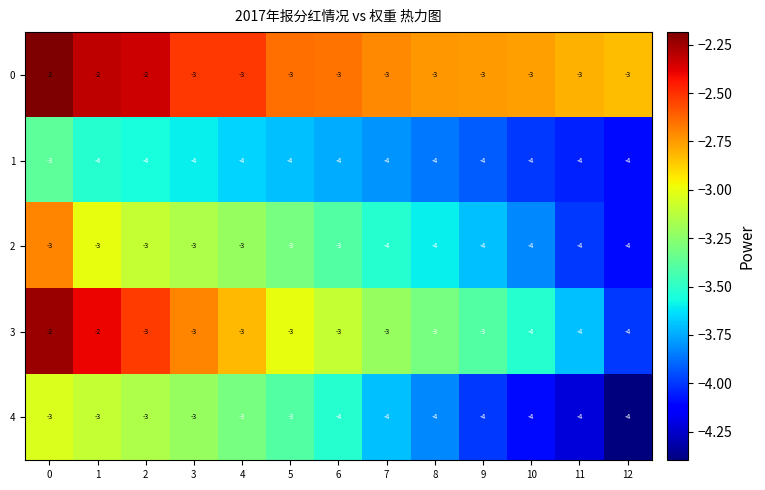

Is it true that 1 equals -4 at 7?

True